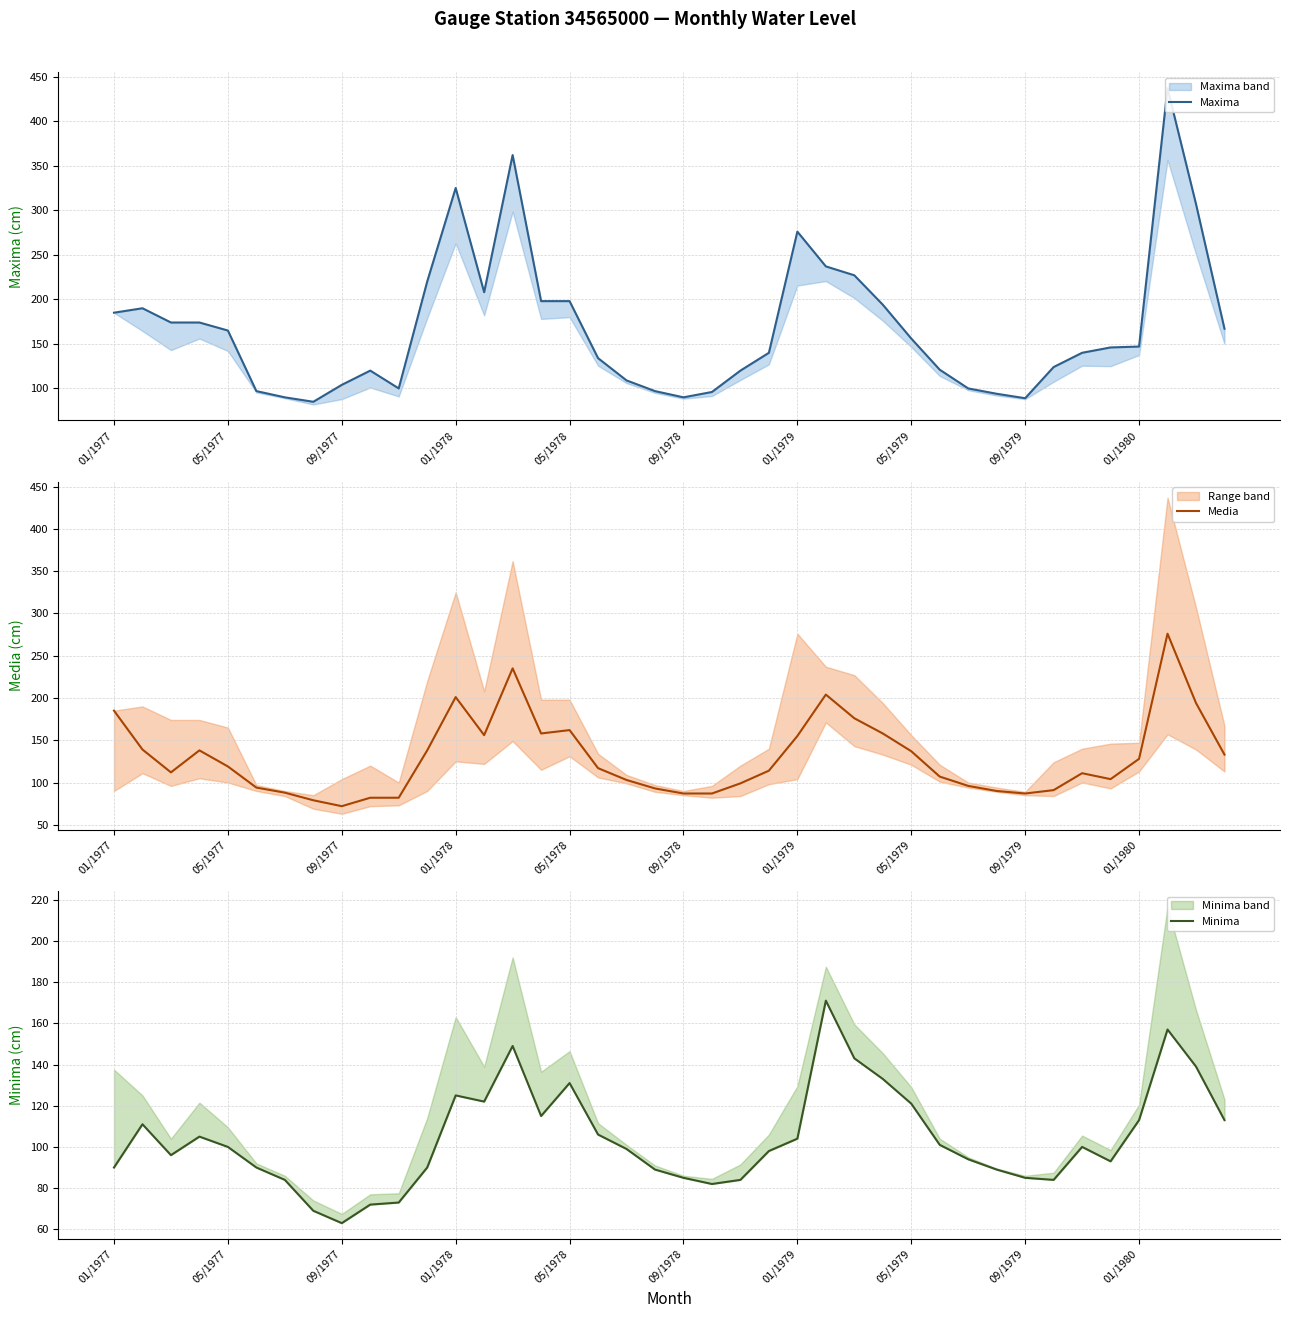

True or false: Maxima and Minima cross at least once.

False